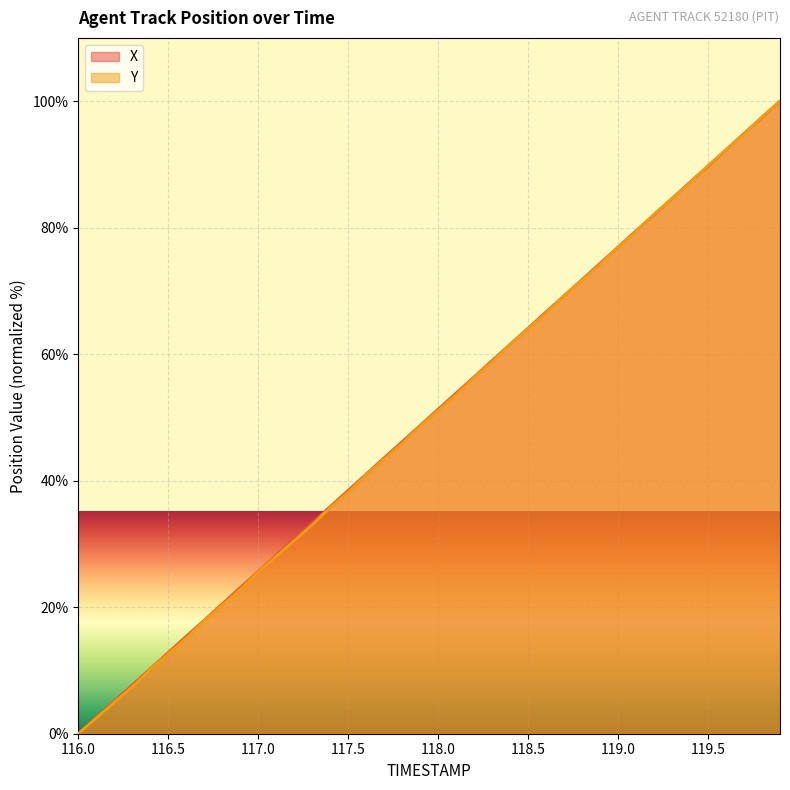

How many lines are shown in the chart?

2